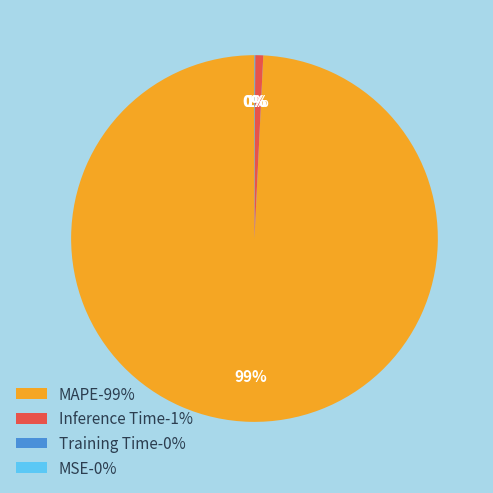

To the nearest percent, what is the average slice percentage?

25%